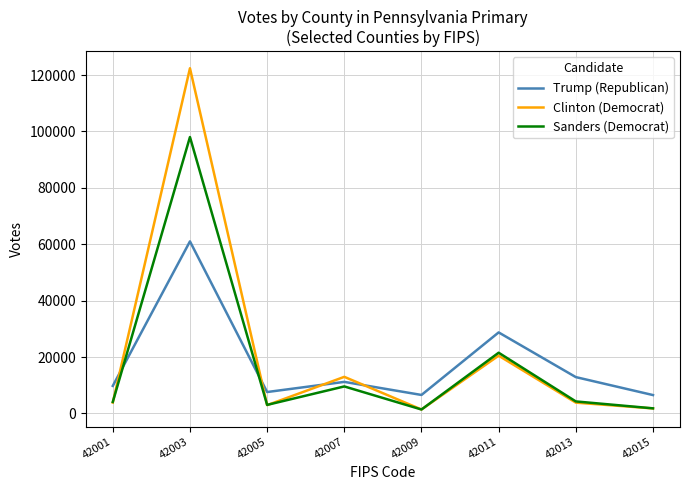

True or false: Trump (Republican) and Clinton (Democrat) cross at least once.

True